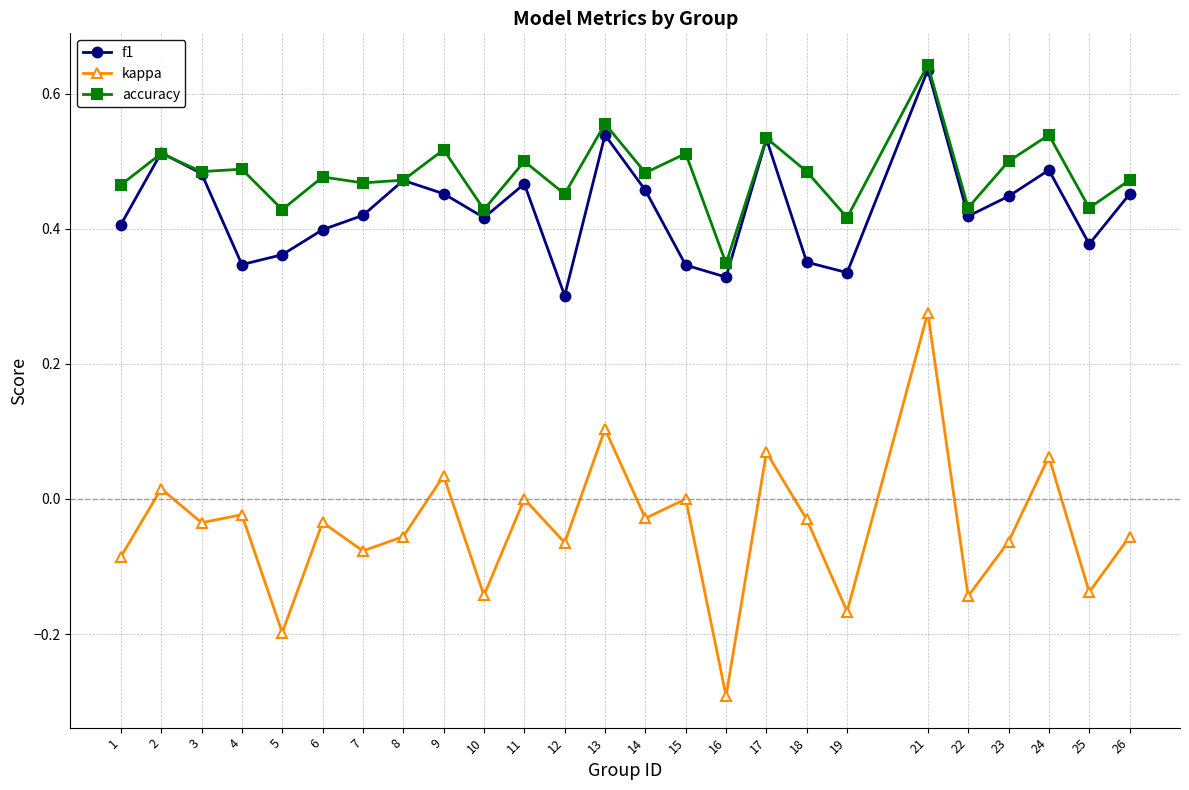

Which series has the largest total across all categories?

accuracy